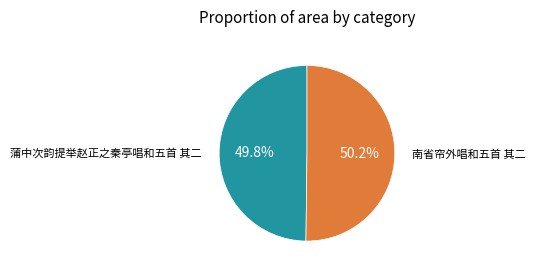

Does any single category account for the majority?

Yes